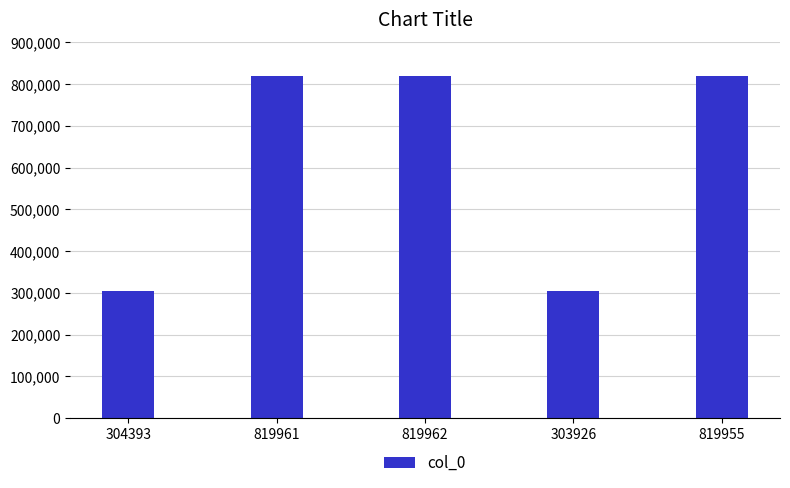

How many bars are there in total?

5